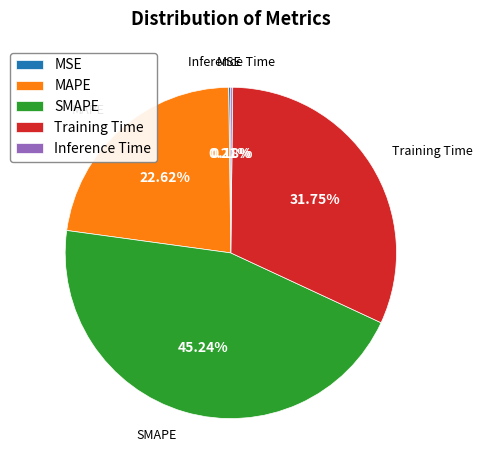

Which slice is the largest?

SMAPE